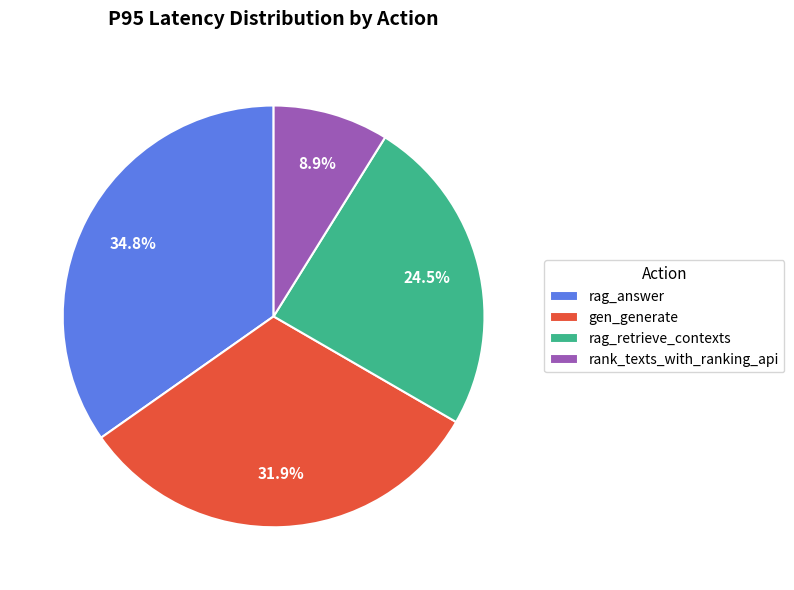

To the nearest percent, what is the combined percentage of gen_generate and rag_answer?

67%